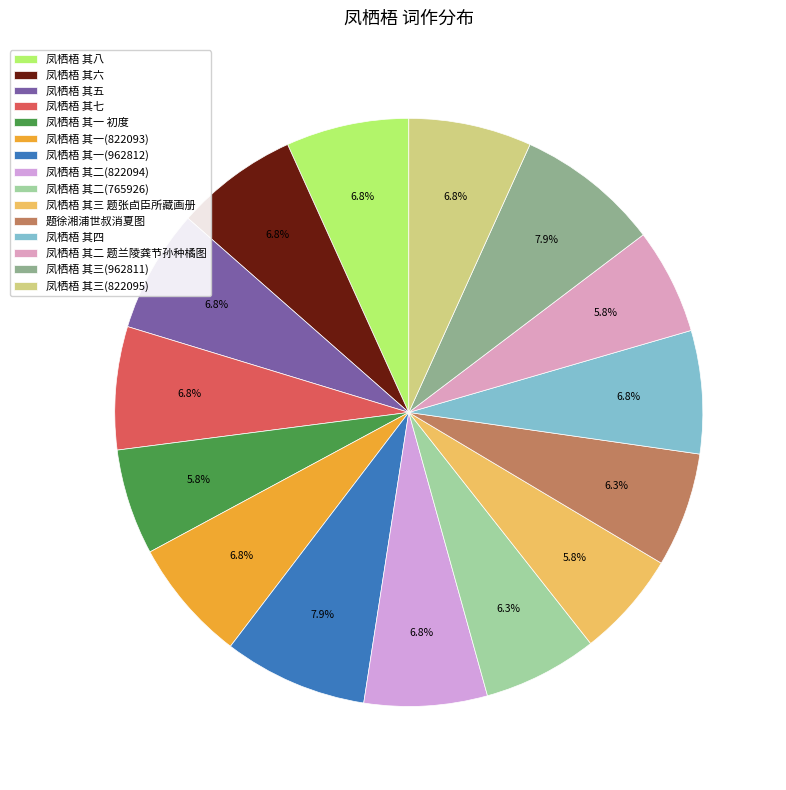

Is it true that 凤栖梧 其四 is 20% of the pie?

False